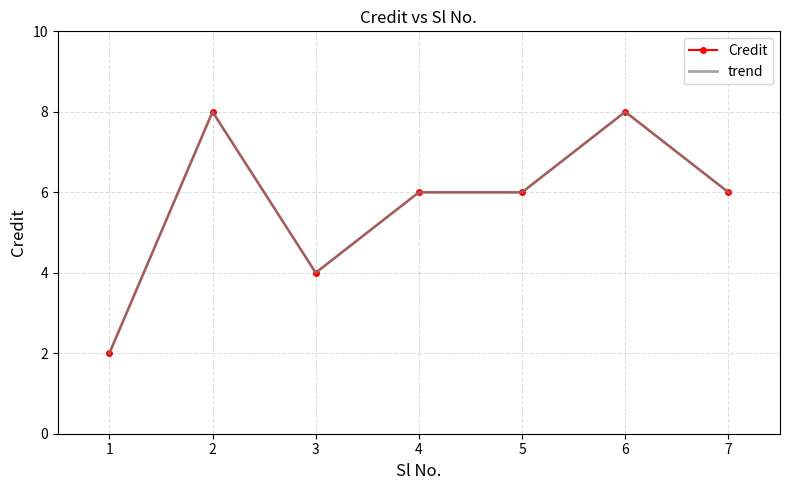

In trend, how many points are lower than both neighbors (excluding endpoints)?

1